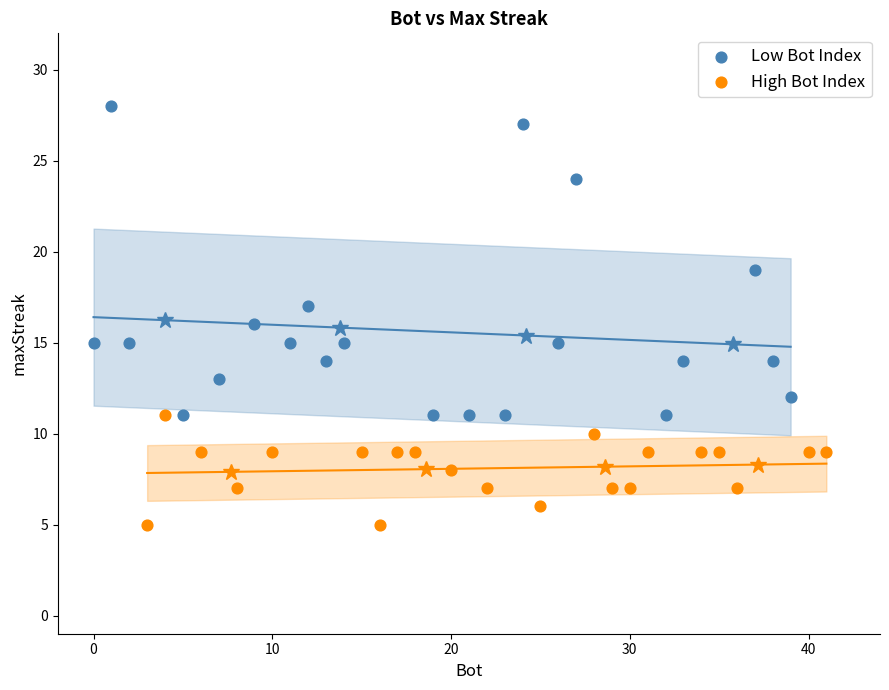

Which series contains the lowest Y value?

High Bot Index